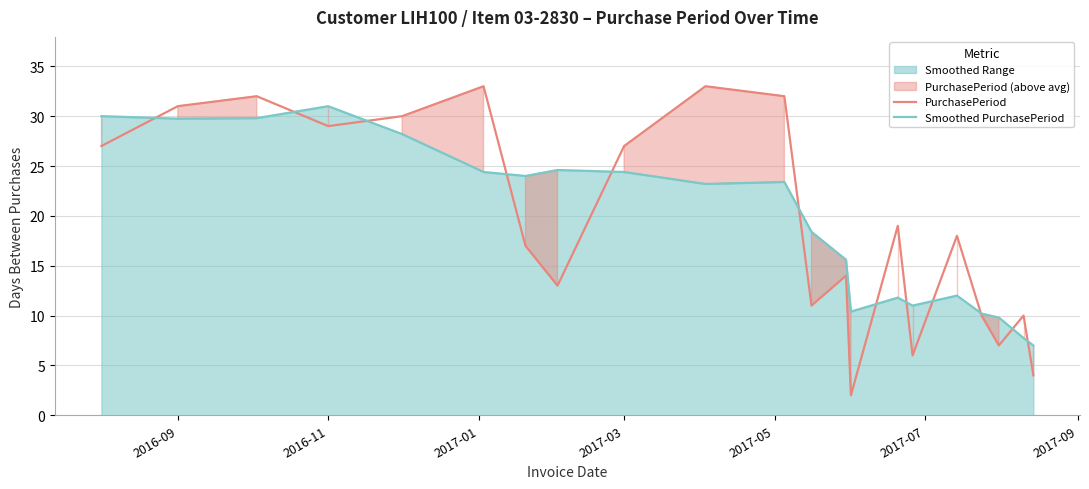

Which series has the largest range (max minus min)?

PurchasePeriod